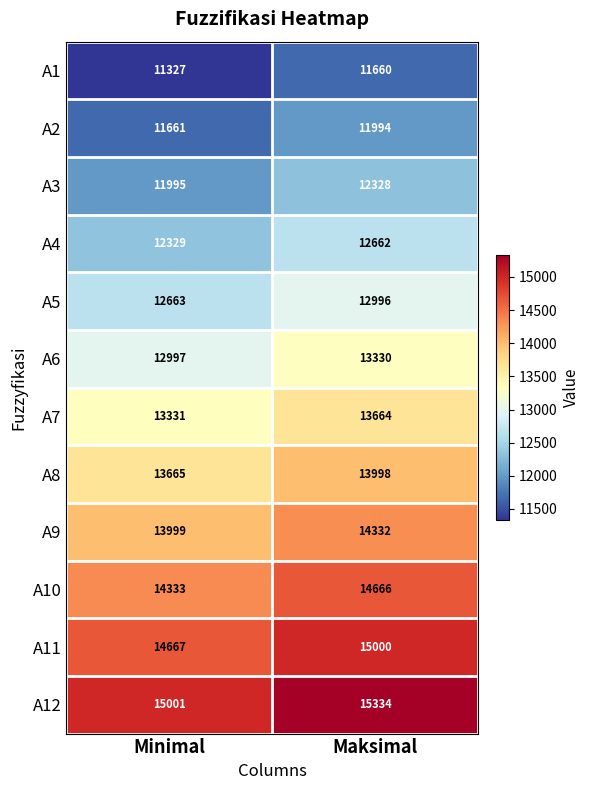

List the series in order of their peak value, lowest first.

A1, A2, A3, A4, A5, A6, A7, A8, A9, A10, A11, A12